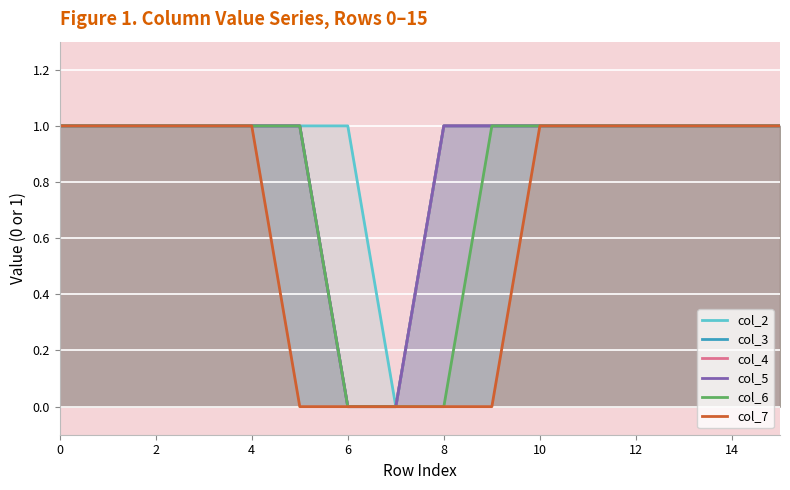

Which series has the largest total across all categories?

col_2